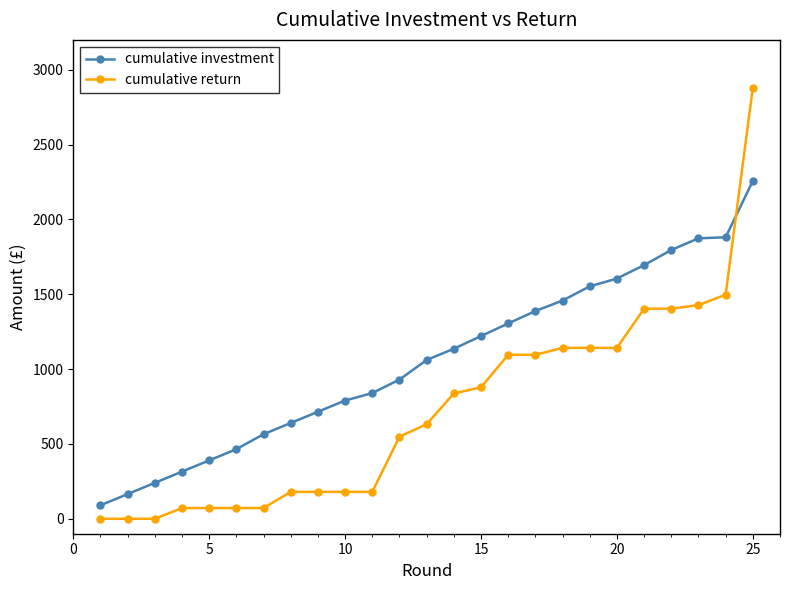

What is the value of the cumulative return point at the 21st from the left?

1403.8